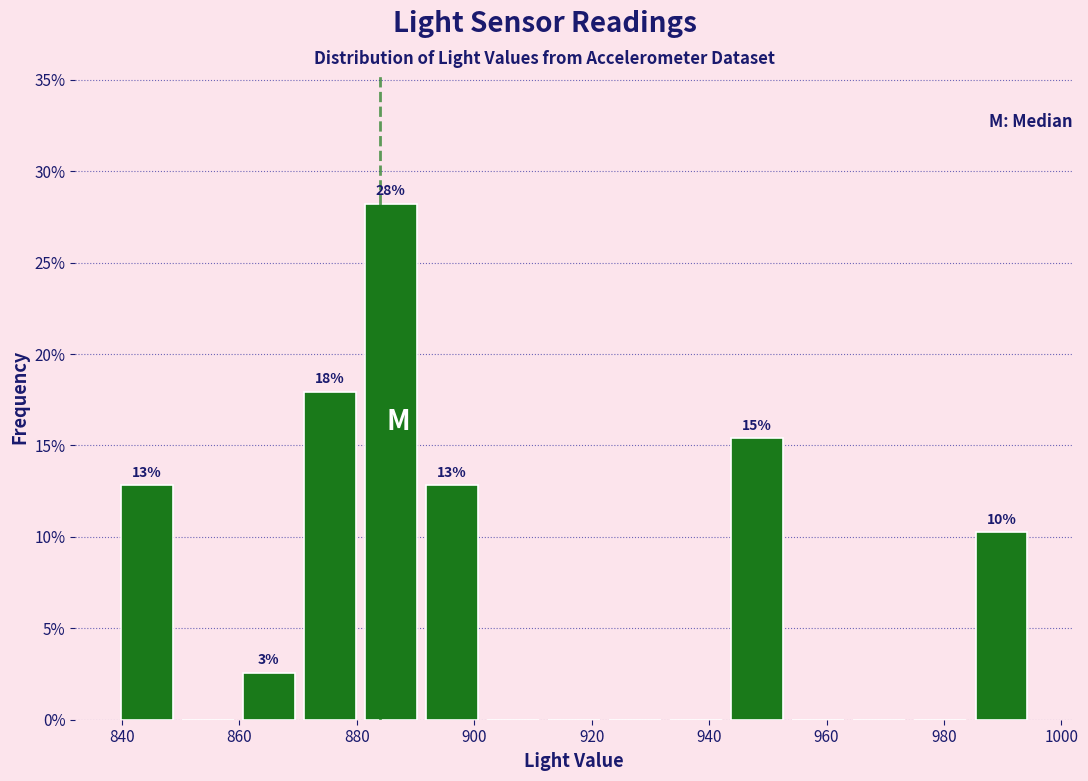

Which range on the x-axis has the tallest bar?

880.6 to 891.0